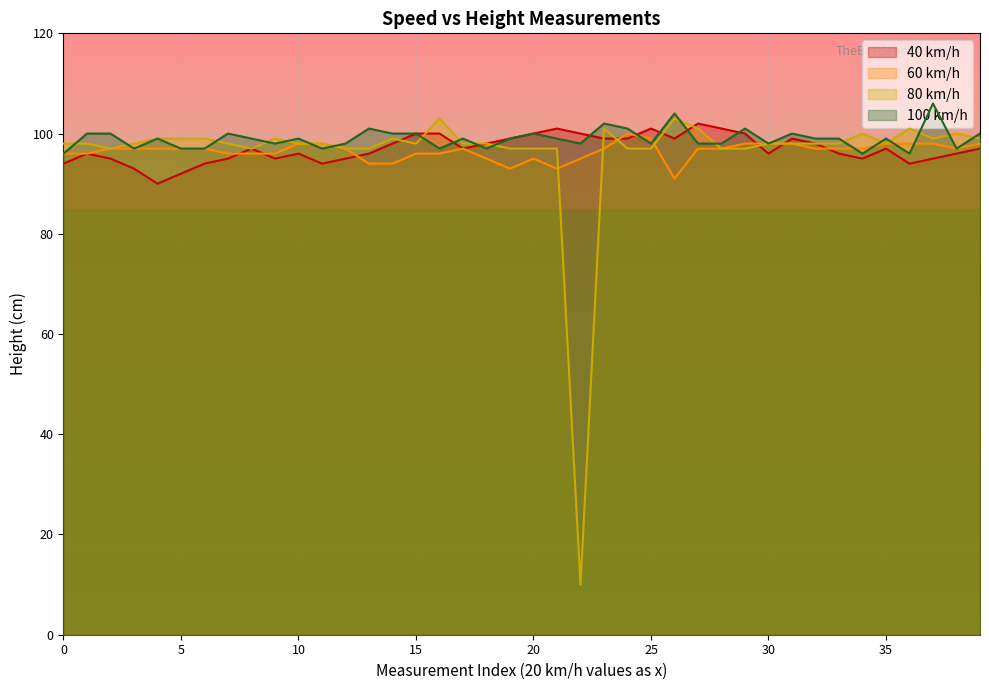

True or false: 80 km/h and 60 km/h cross at least once.

True